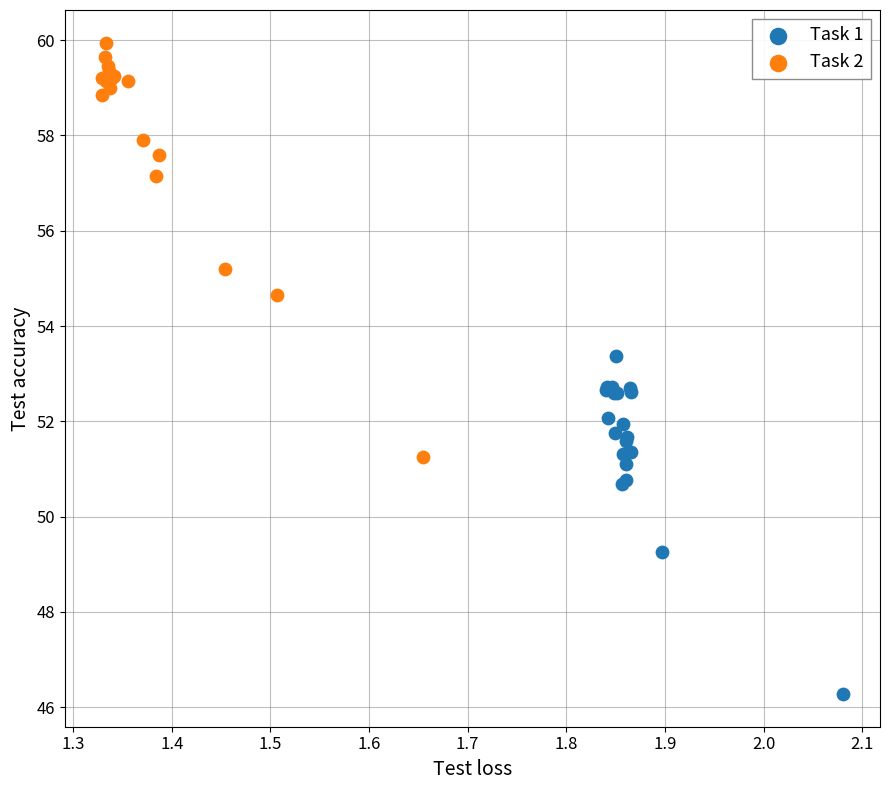

Which series reaches the maximum Y coordinate?

Task 2